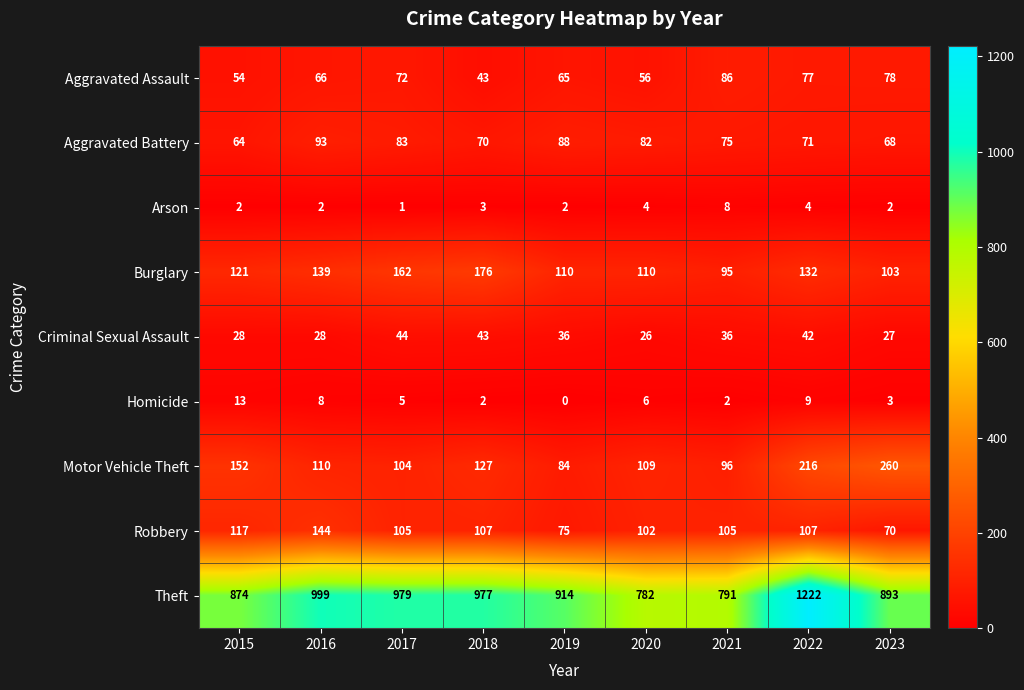

At which label does Theft first exceed 914?

2016